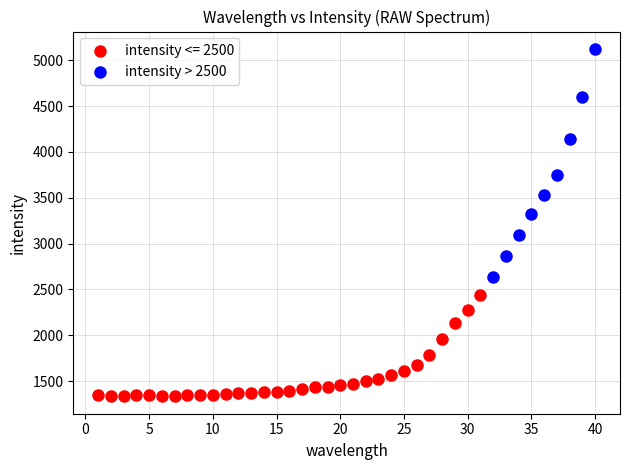

Which series reaches the minimum Y coordinate?

intensity <= 2500